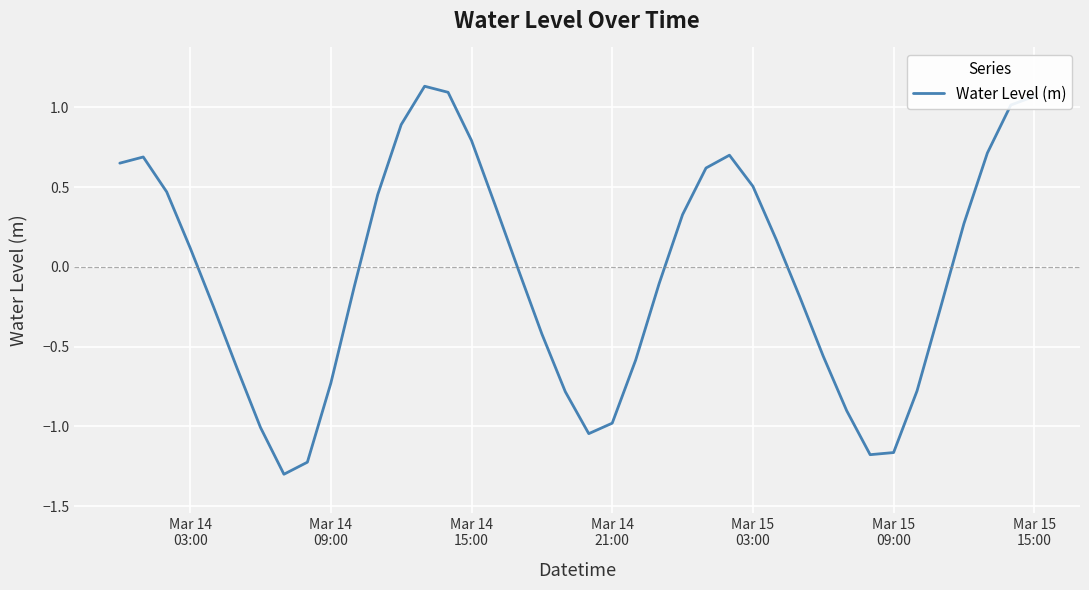

What is the smallest value displayed?

-1.3